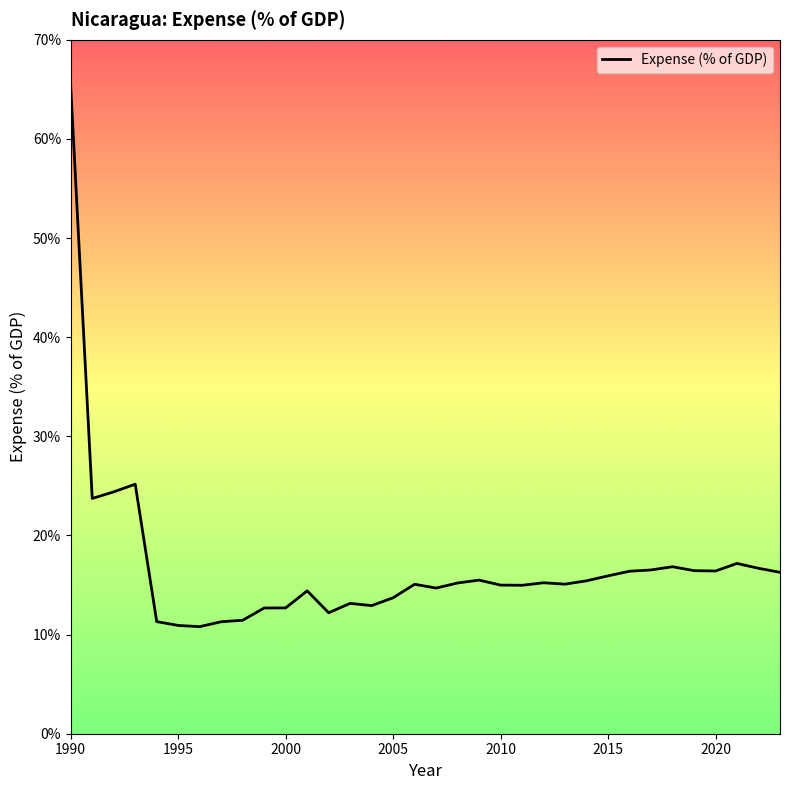

What is the greatest value displayed?

65.2